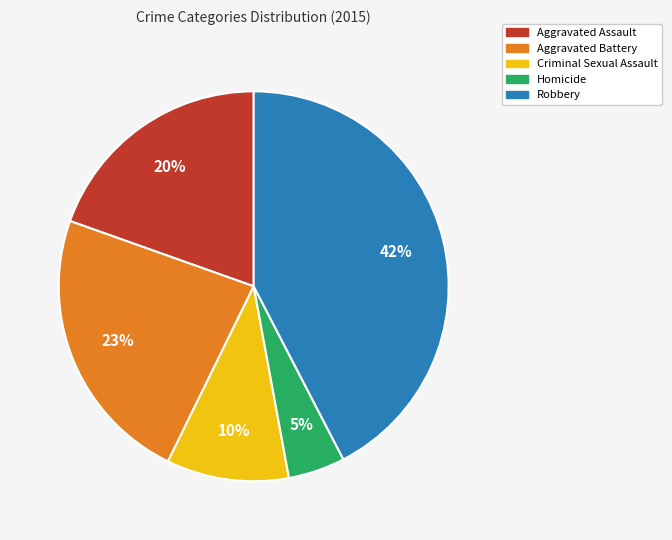

Is the sum of Robbery and Aggravated Battery greater than half?

Yes